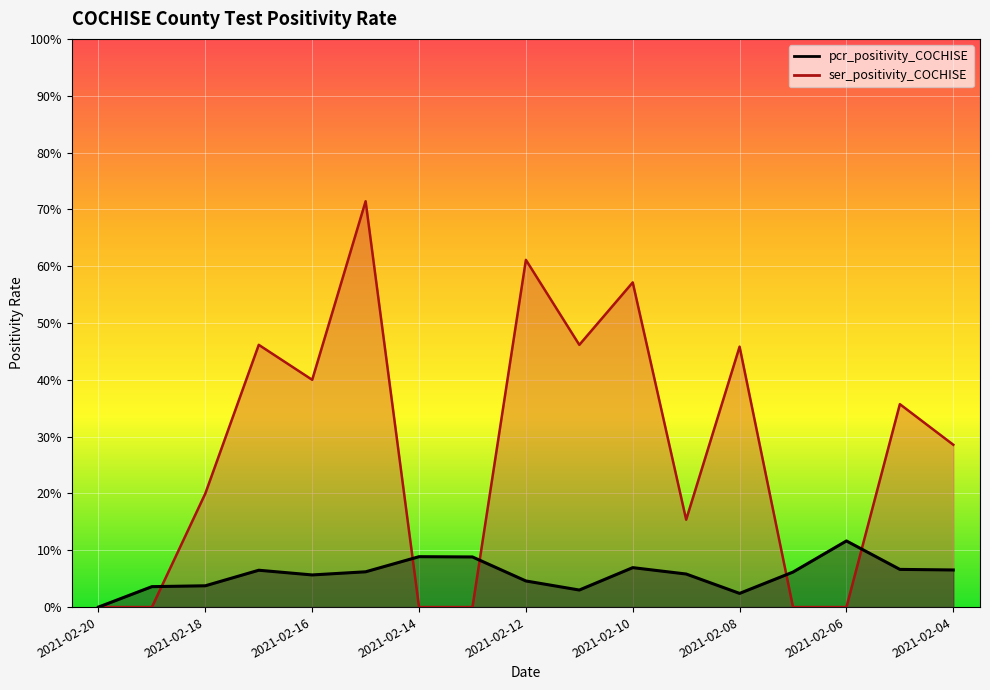

At how many categories does at least one series exceed 0?

16